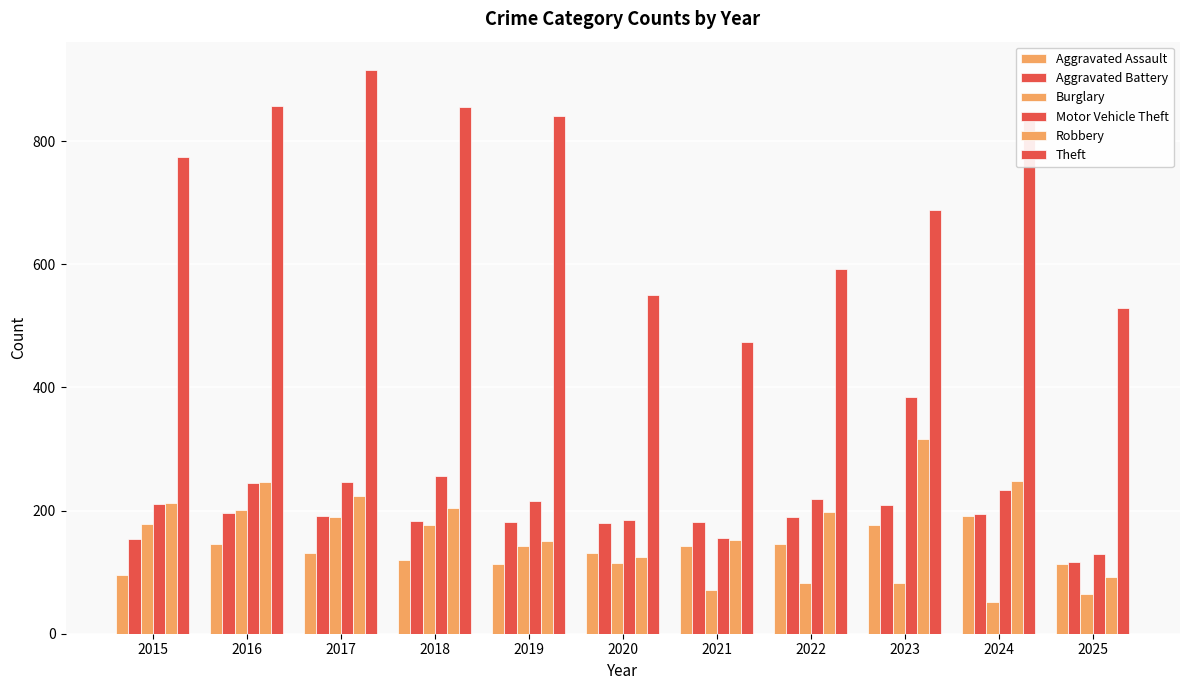

What is the difference between the second highest and minimum values in the Theft series?

384